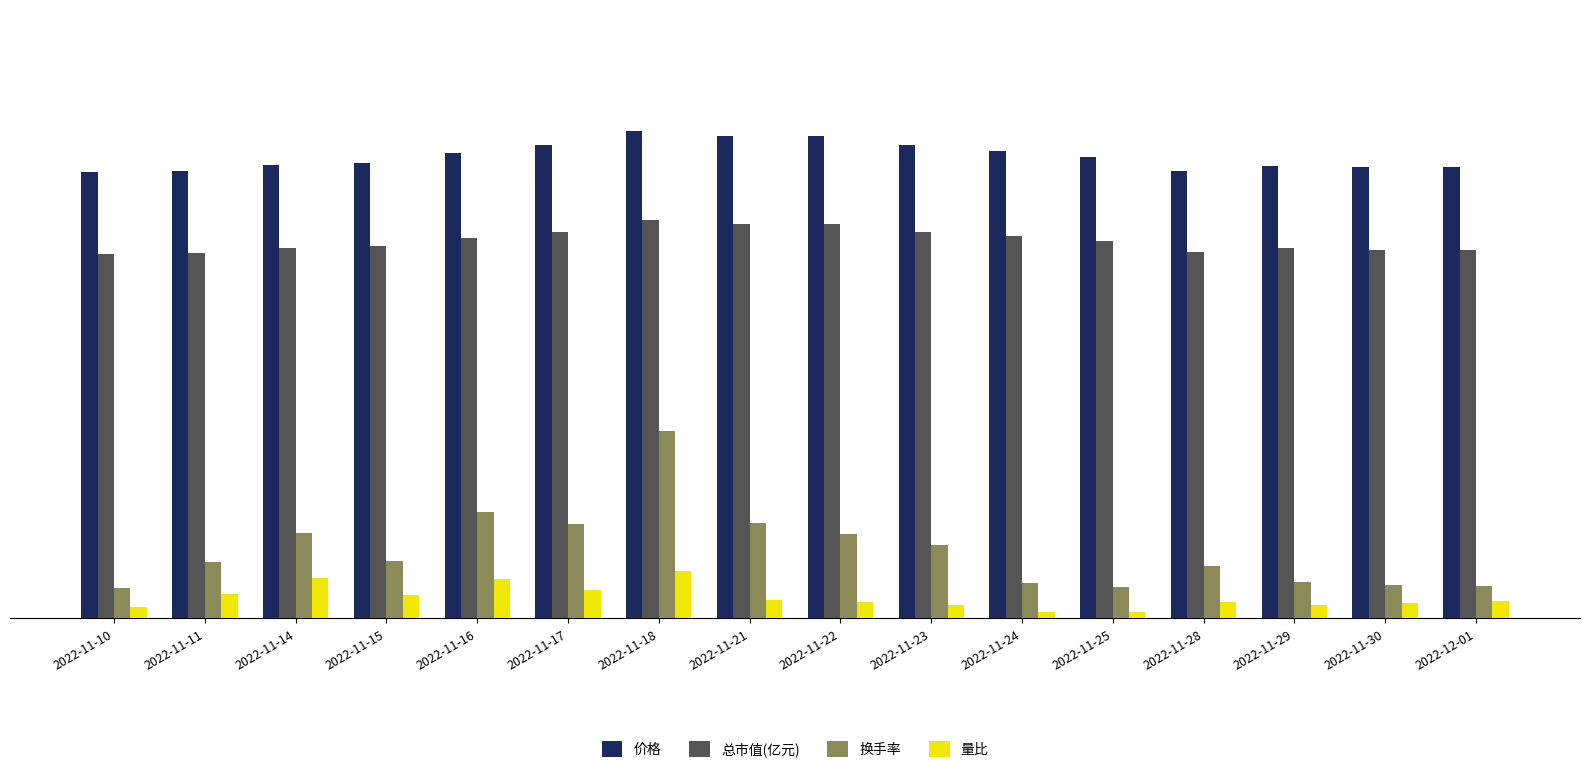

Which series has the largest range (max minus min)?

换手率